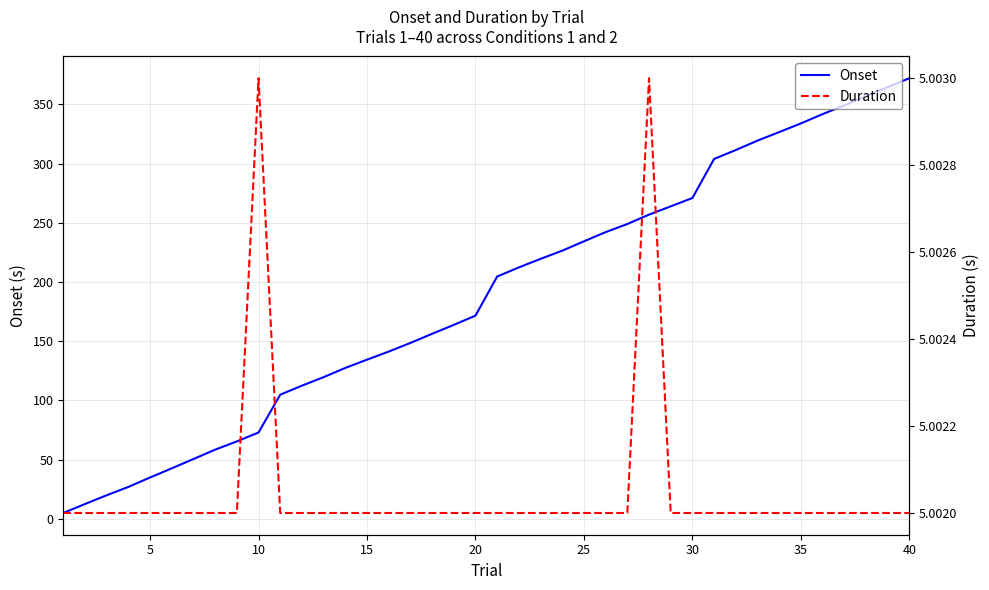

True or false: Onset has a value of 171.6 at 20.

True